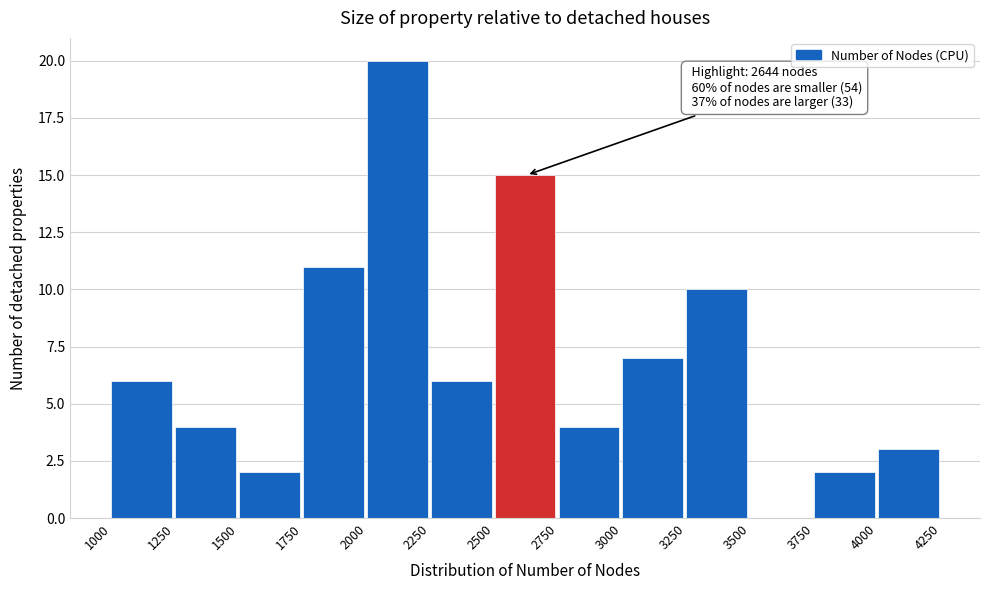

Which range on the x-axis has the tallest bar?

2000 to 2250